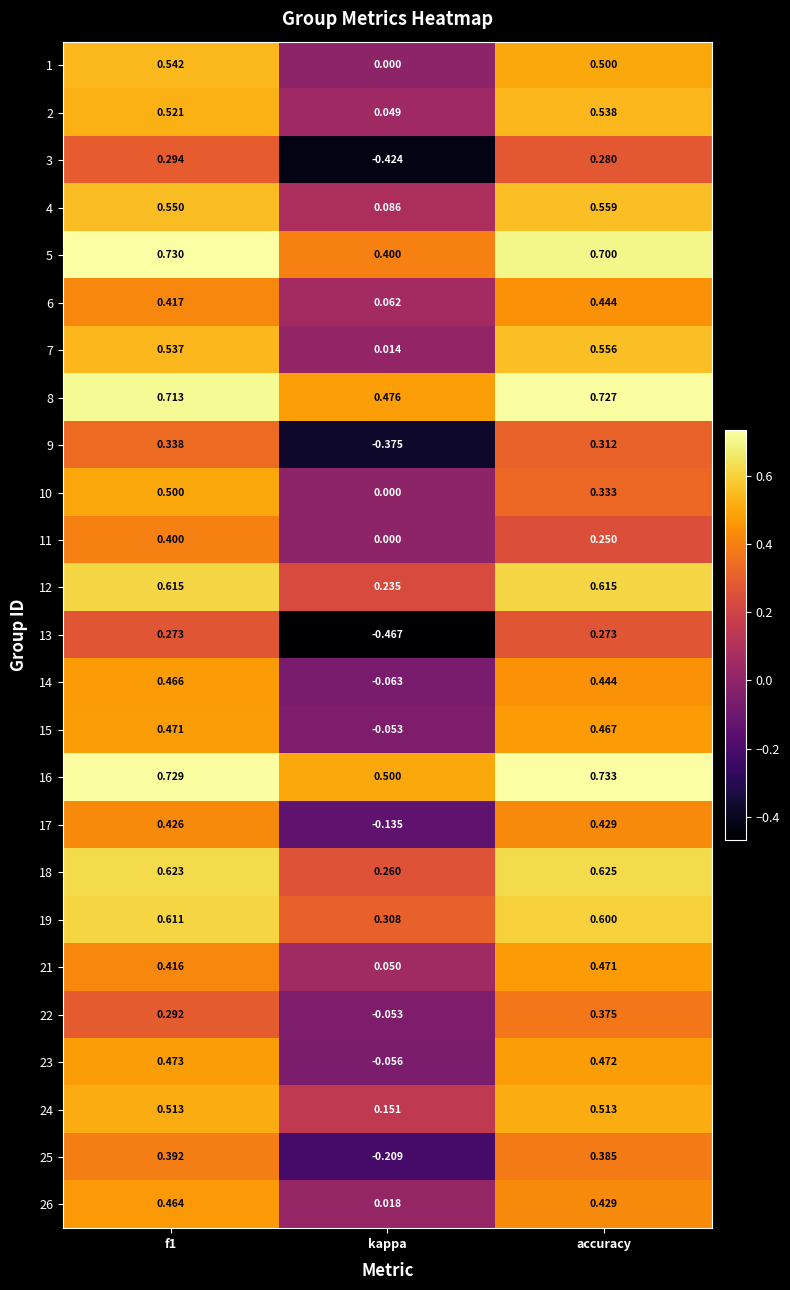

Is the value of 4 at accuracy greater than the value of 6 at f1?

Yes